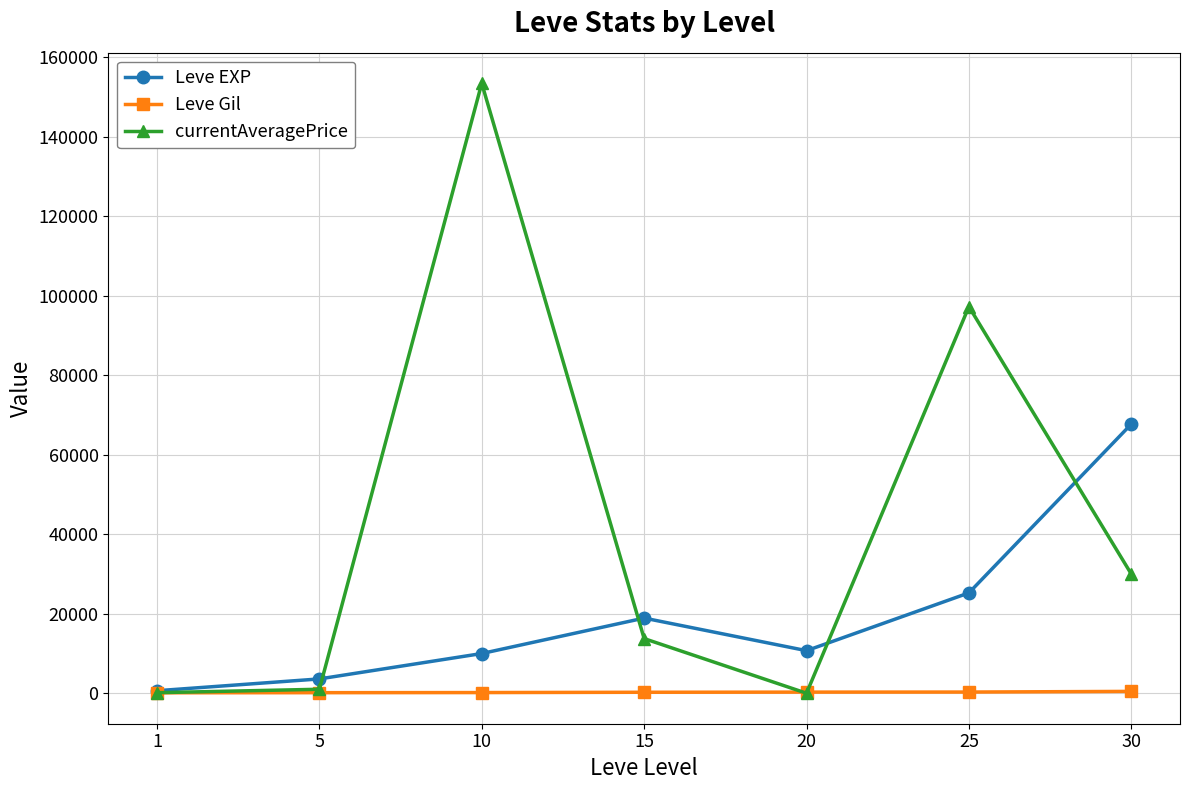

How many data points in Leve Gil are less than 245?

3